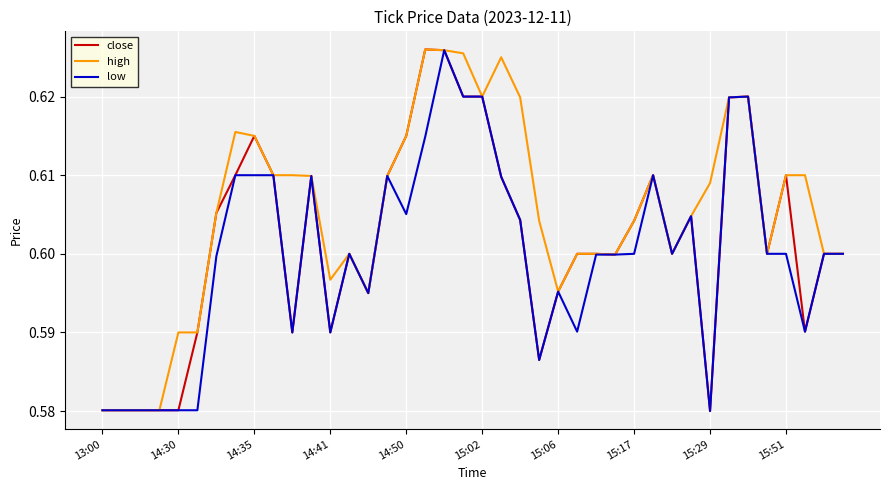

Rank the series by their average value, from highest to lowest.

high, close, low